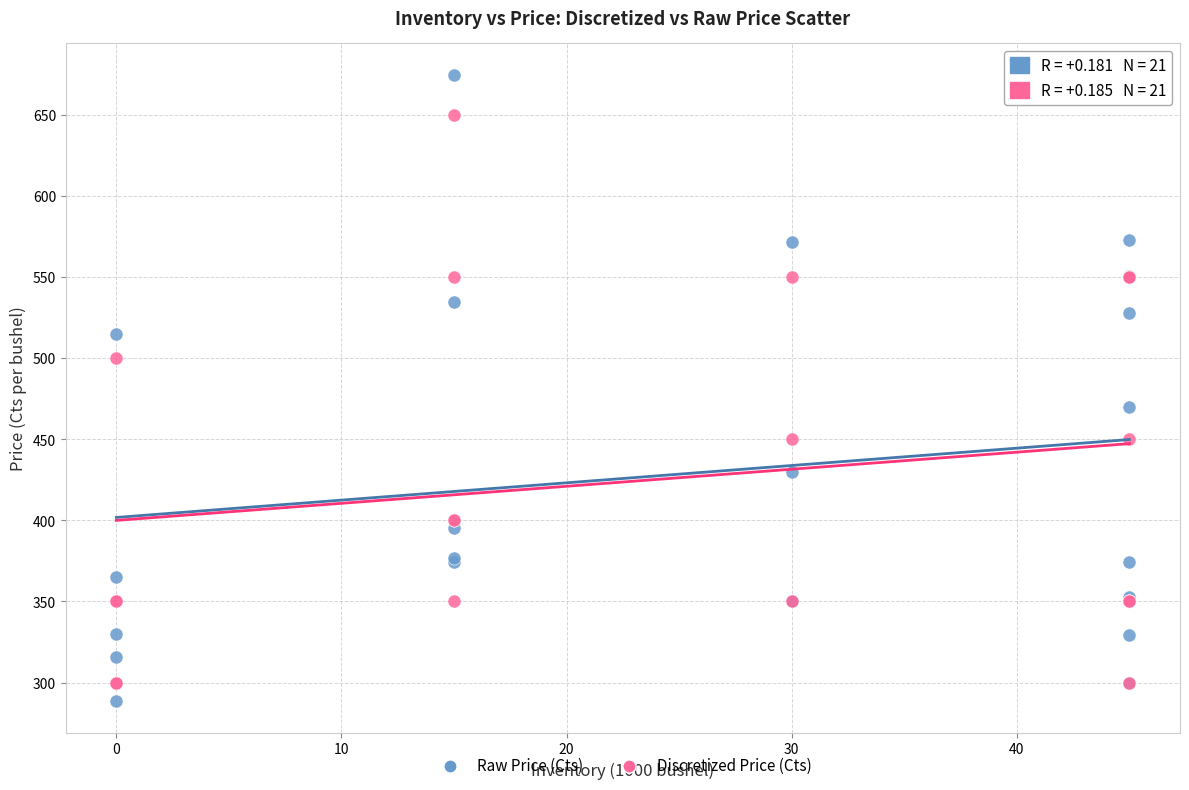

Which series reaches the maximum Y coordinate?

Raw Price (Cts)